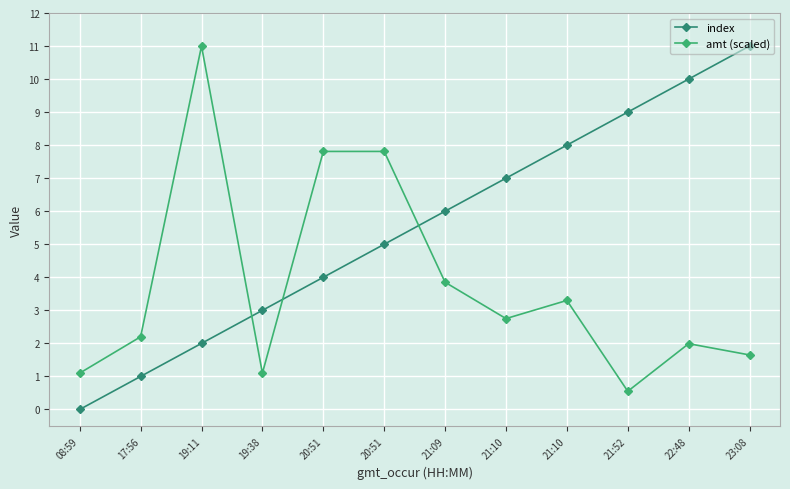

Count the number of categories in the chart.

12